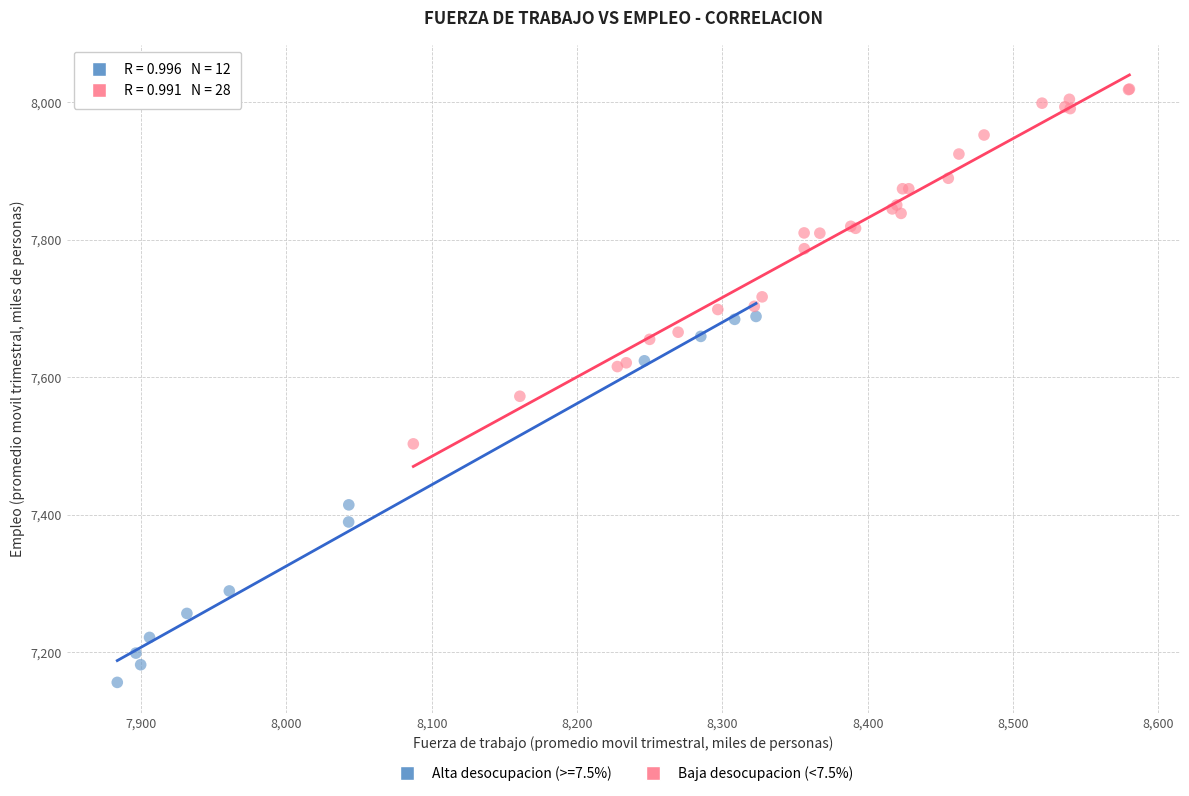

Which series contains the highest Y value?

Baja desocupacion (<7.5%)